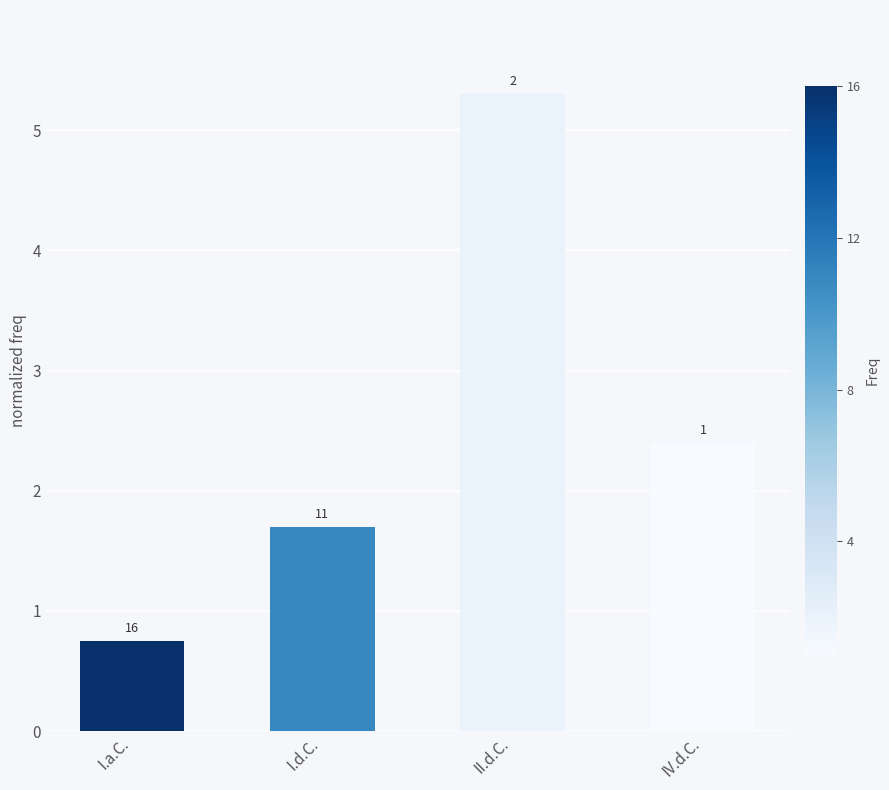

What position from the right is IV.d.C.?

1